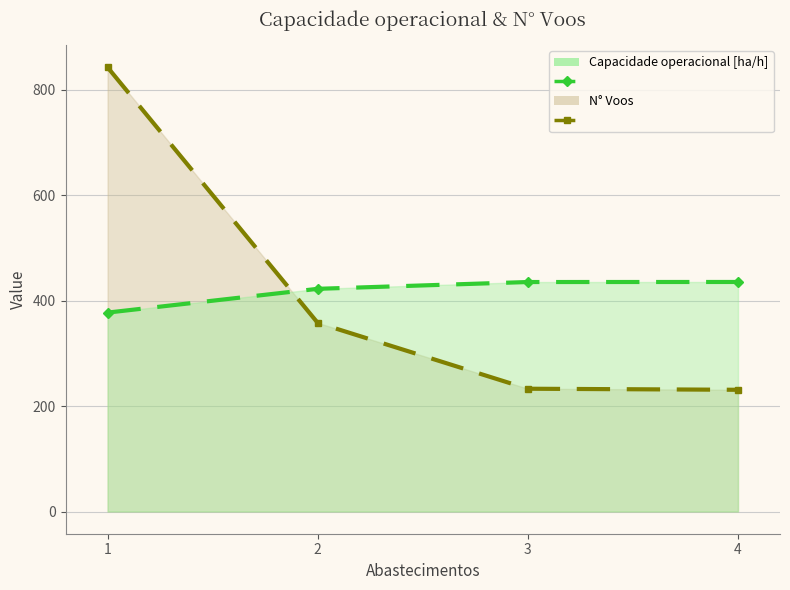

Reading left to right, what are all the values shown in this chart?

N° Voos: 1=843.0	2=358.0	3=233.0	4=231.0
Capacidade operacional [ha/h]: 1=377.5	2=422.6	3=435.5	4=435.6